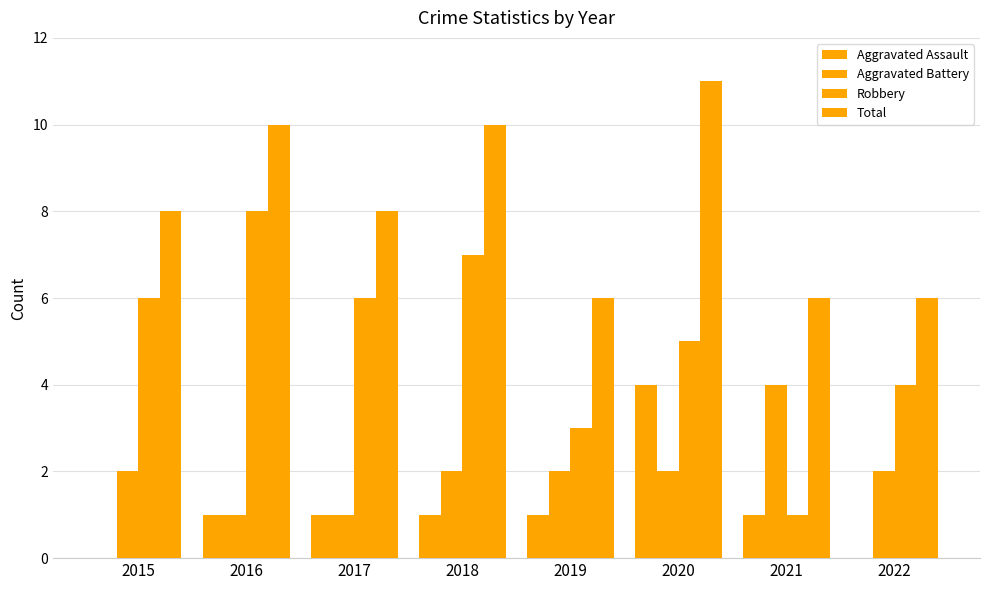

Are the bars grouped side by side (vs. stacked)?

Yes